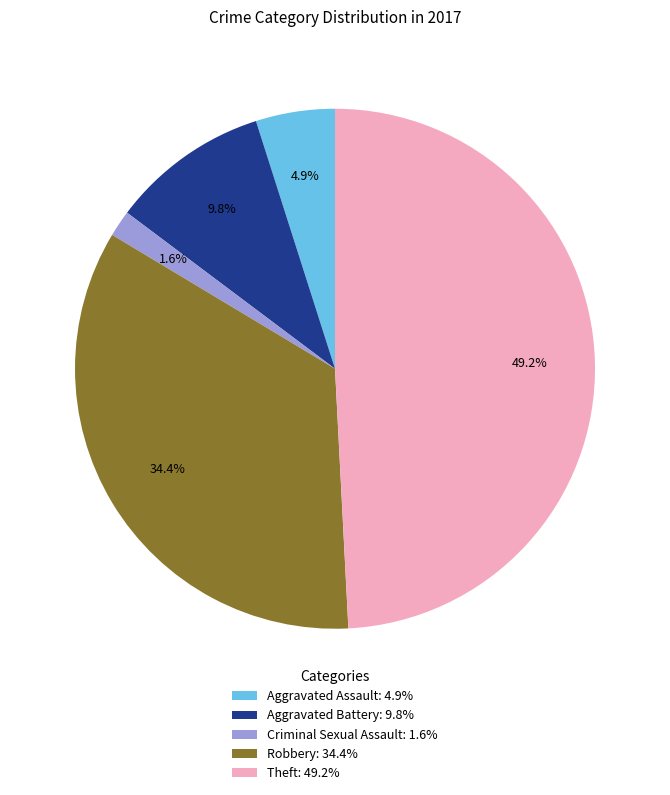

What is the ratio of the value at Robbery: 34.4% to the value at Aggravated Battery: 9.8%?

3.5